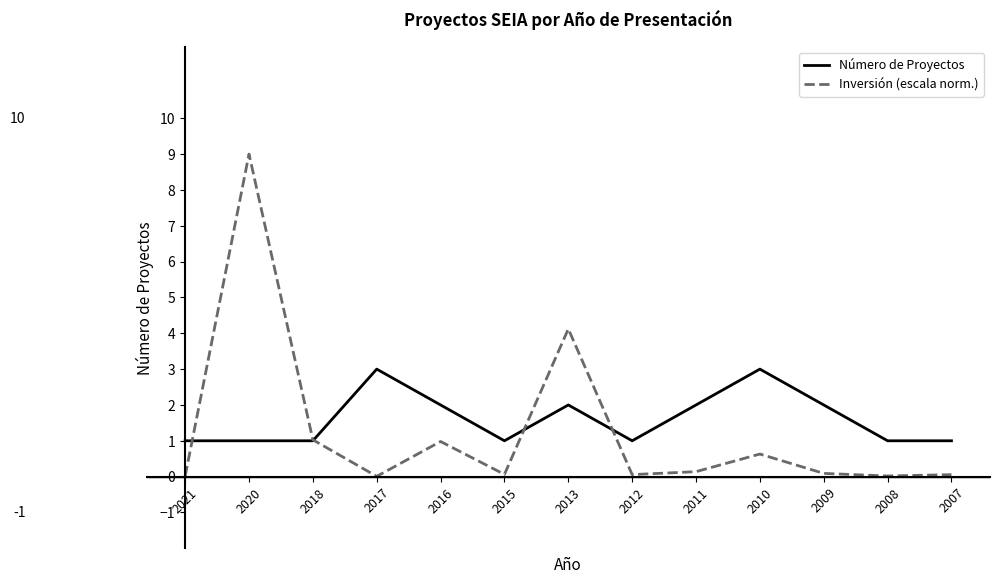

Rank the series by their maximum value, from lowest to highest.

Número de Proyectos, Inversión (escala norm.)